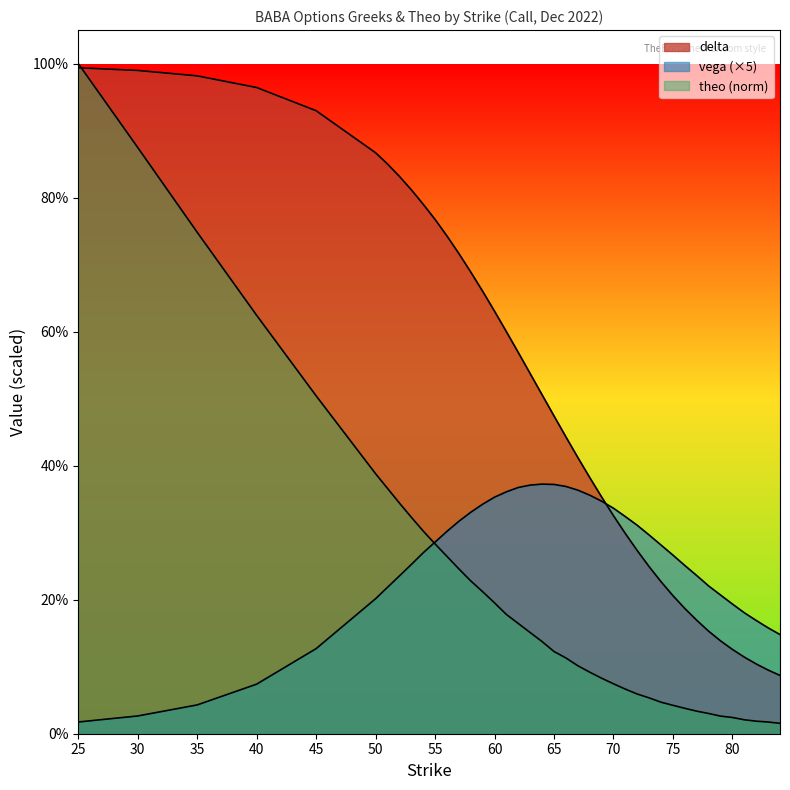

At how many categories does at least one series exceed 0?

40